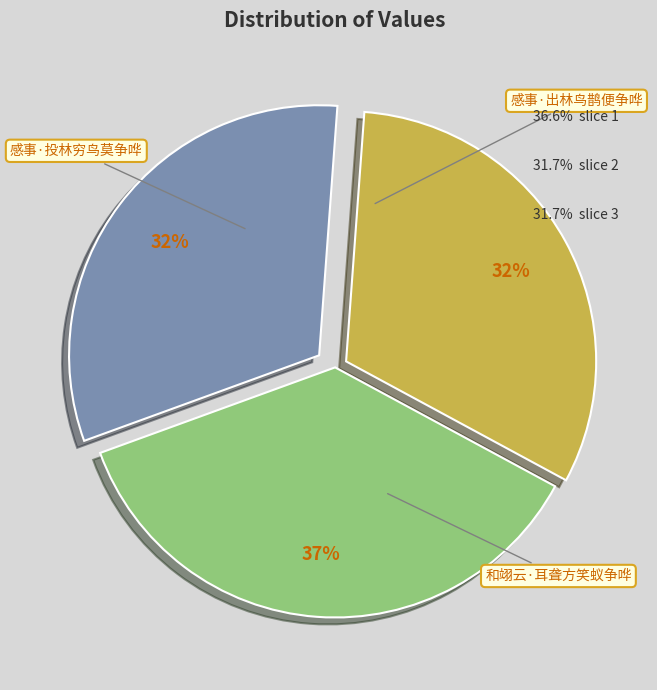

The 和翊云·耳聋方笑蚁争哗 slice represents 37% of the pie. True or false?

True